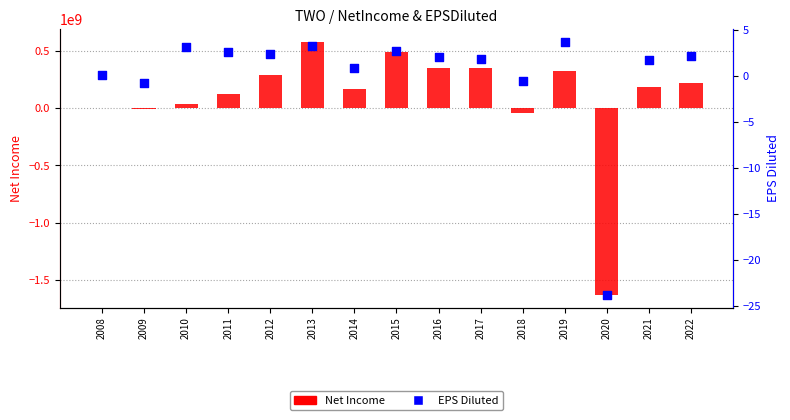

At how many categories does at least one series exceed -1341567900?

15